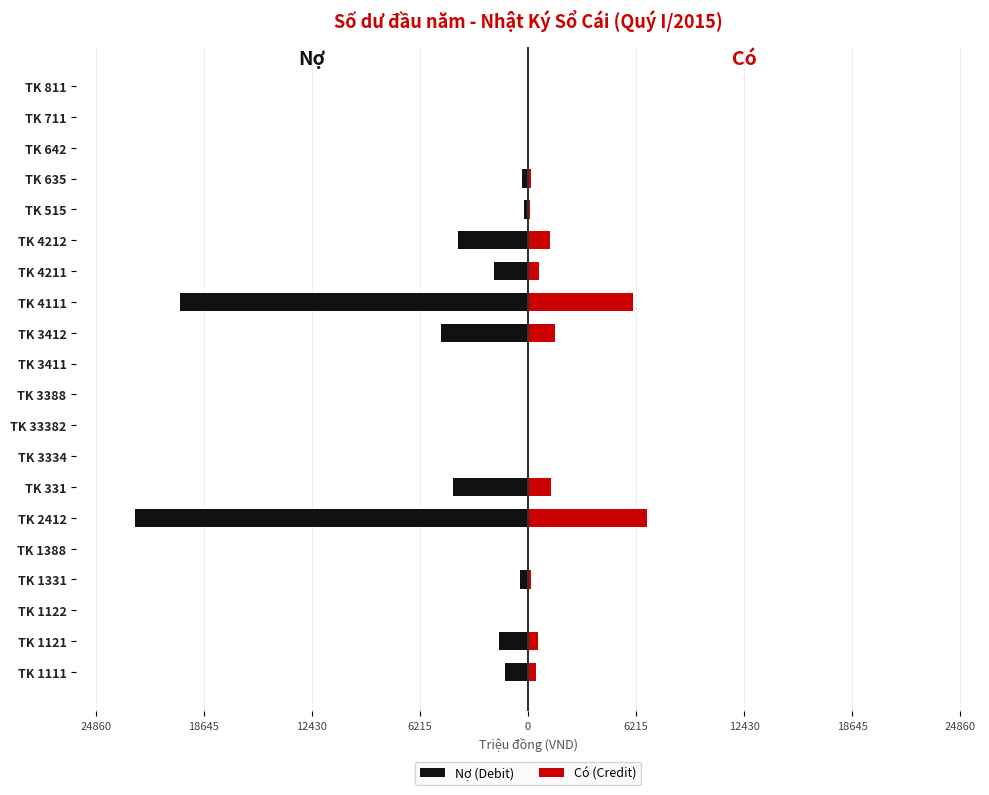

The Có (Credit) series shows 6830.0 at TK 2412. True or false?

True